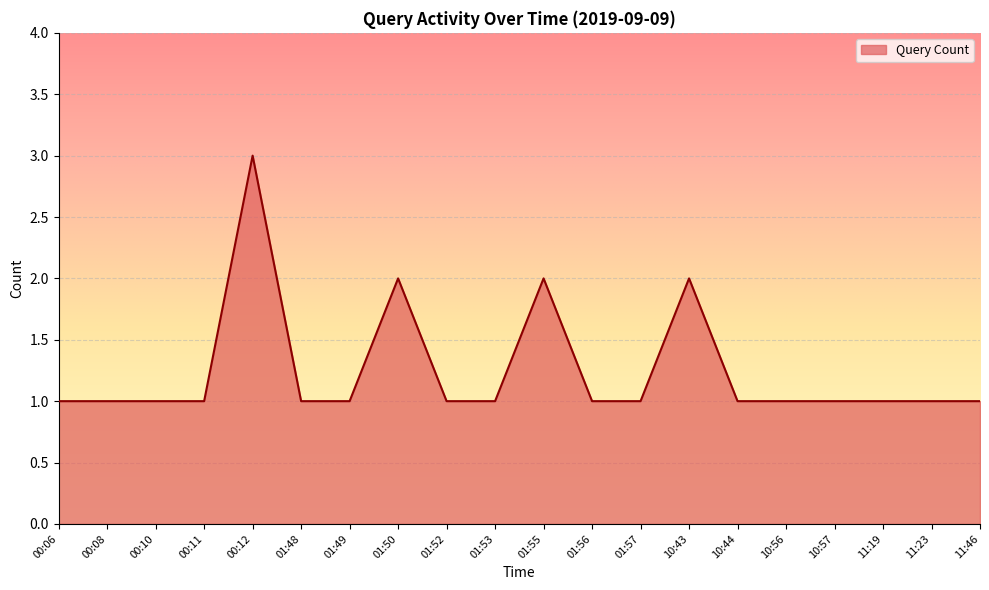

What position from the left is 00:10?

3